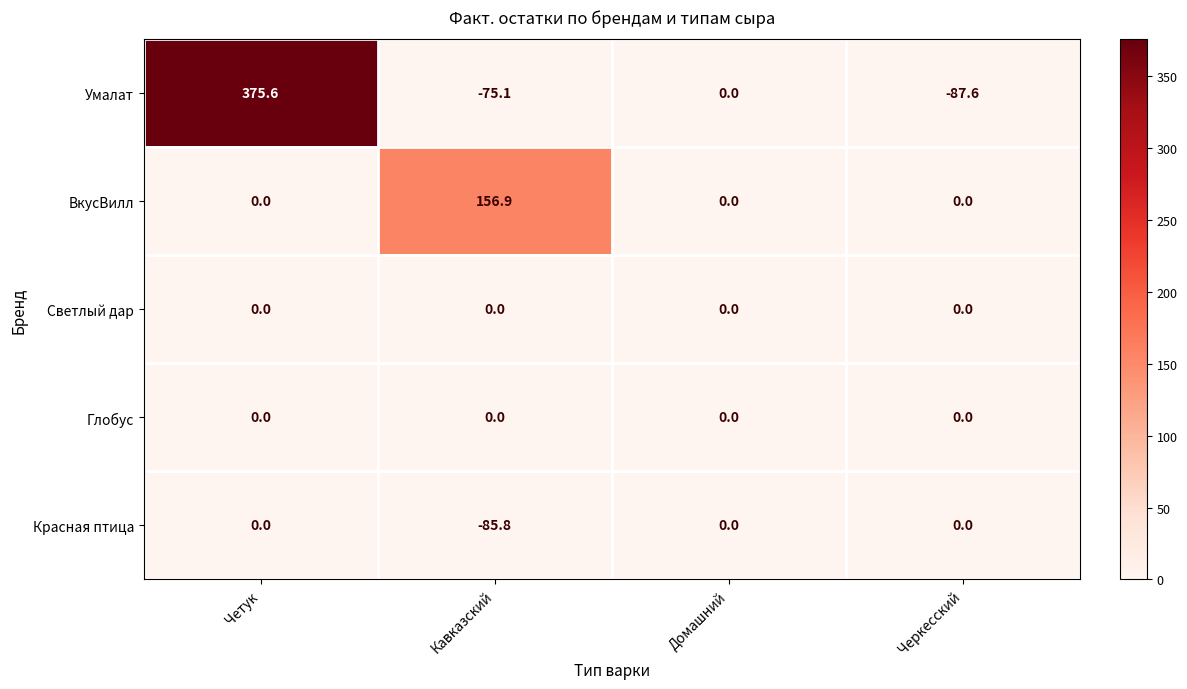

Which series has the largest total across all categories?

Умалат